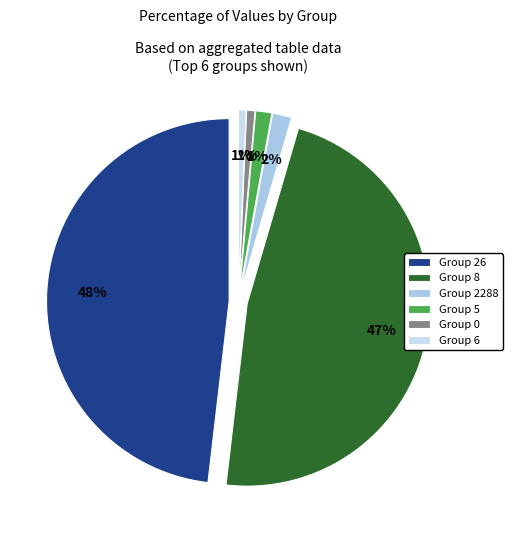

What percentage do 2288 and 5 together represent?

2.8%